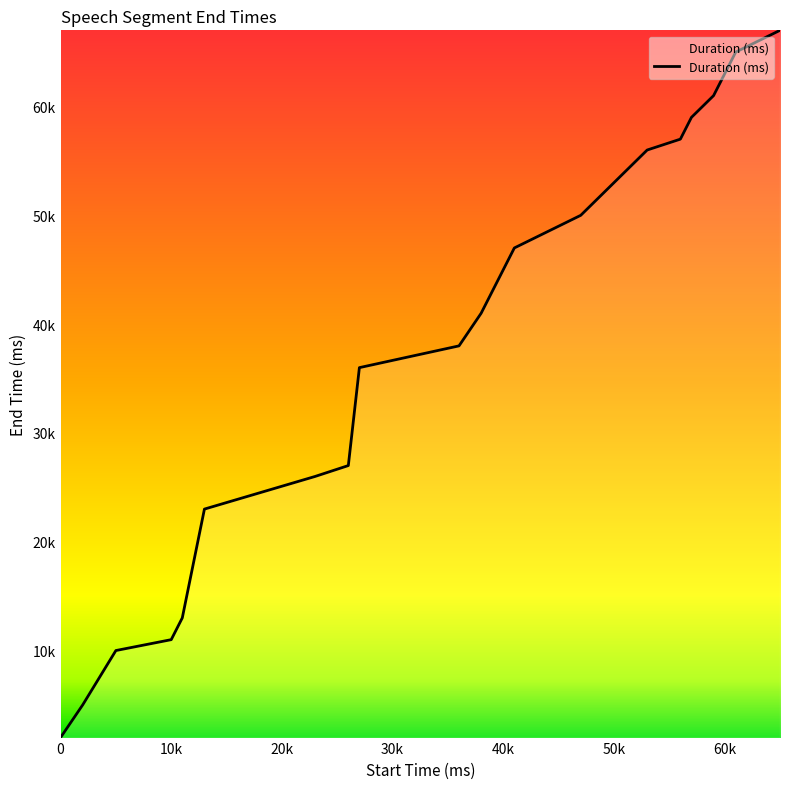

What is the minimum value shown in the chart?

2000